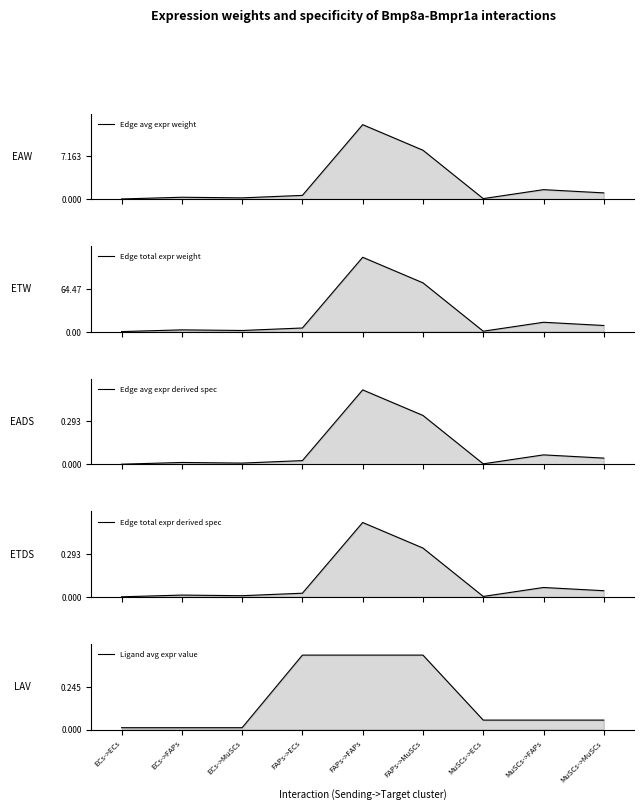

The Edge avg expr derived spec series shows 0.0 at MuSCs->ECs. True or false?

False